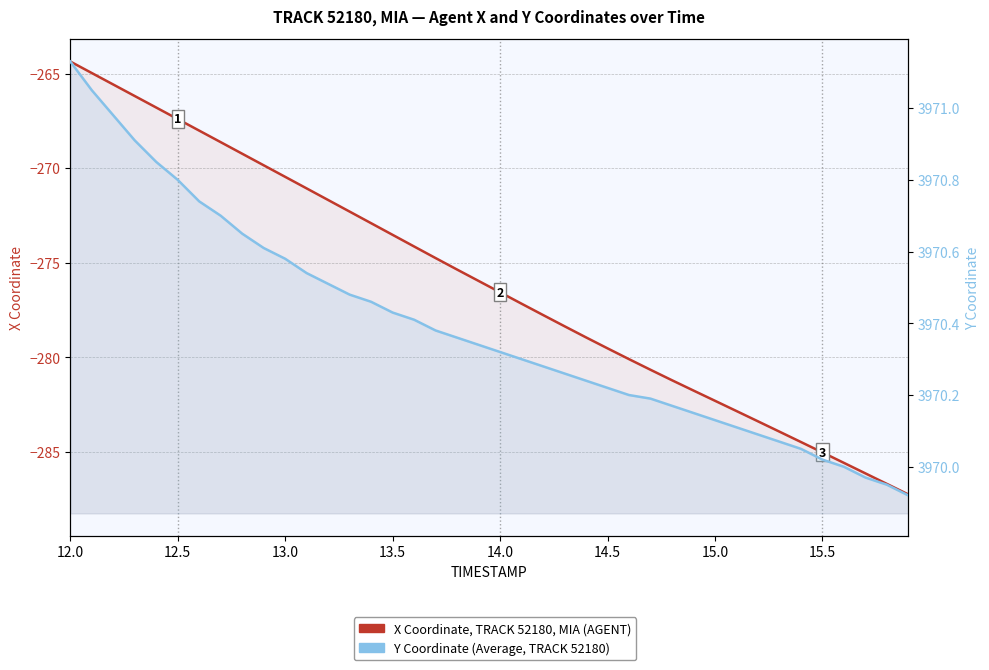

At which category is the sum across all series the highest?

12.0